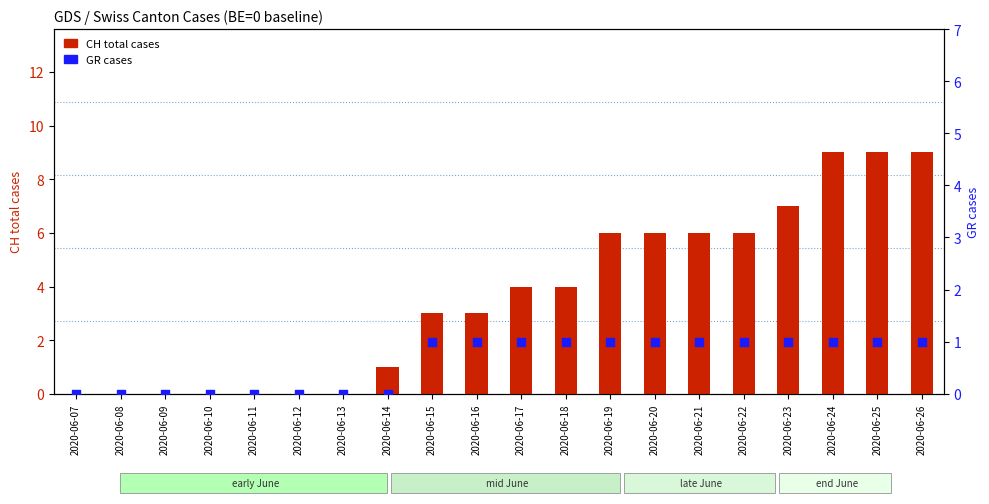

Which series reaches the maximum Y coordinate?

CH (total cases)